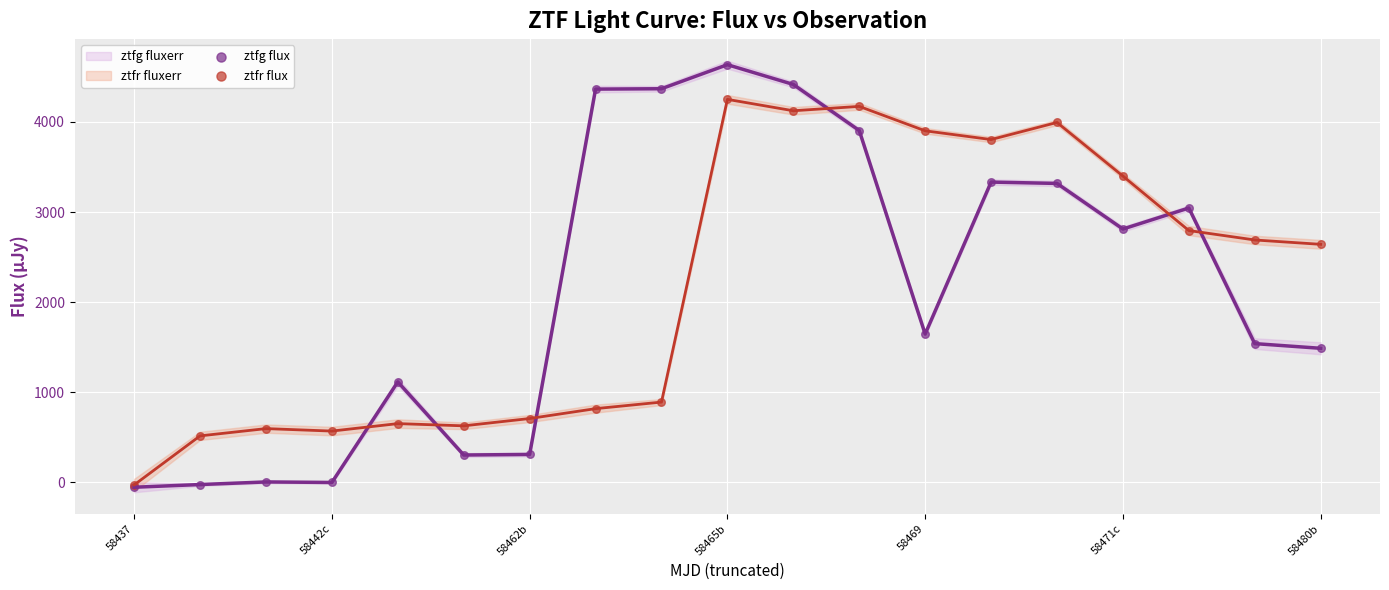

In the ztfr flux series, what Y value is closest to 2109?

2640.8